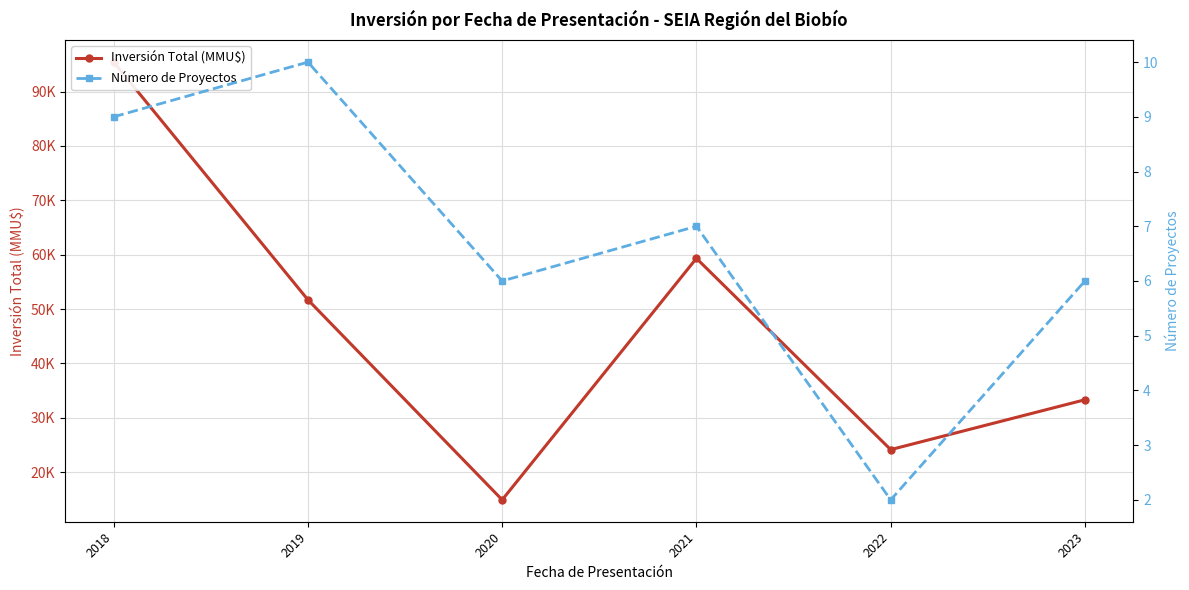

At which label does Inversión Total (MMU$) first exceed 51696?

2018